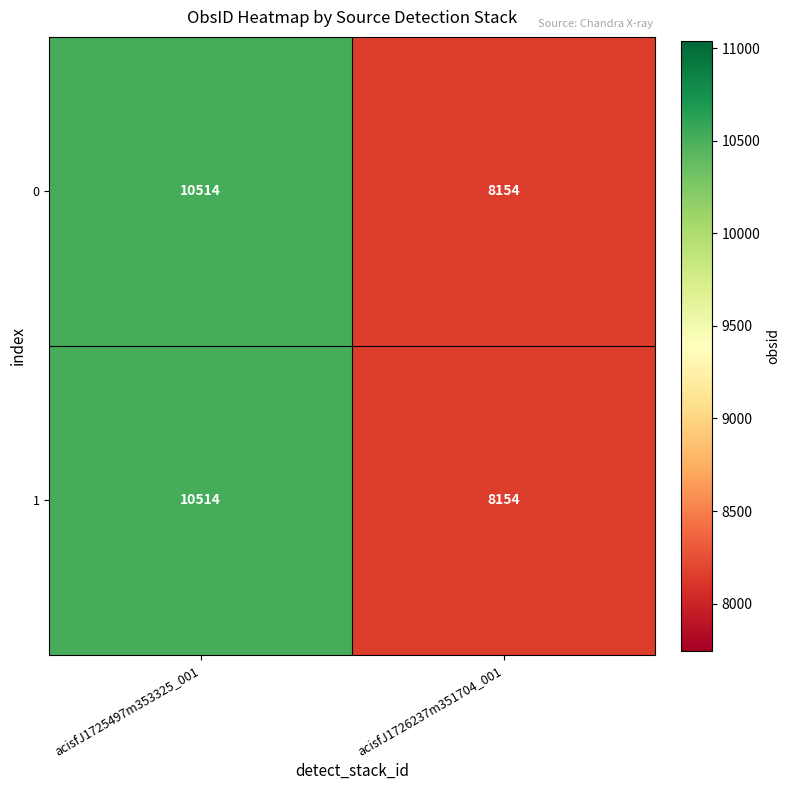

How many data points does each series have?

2